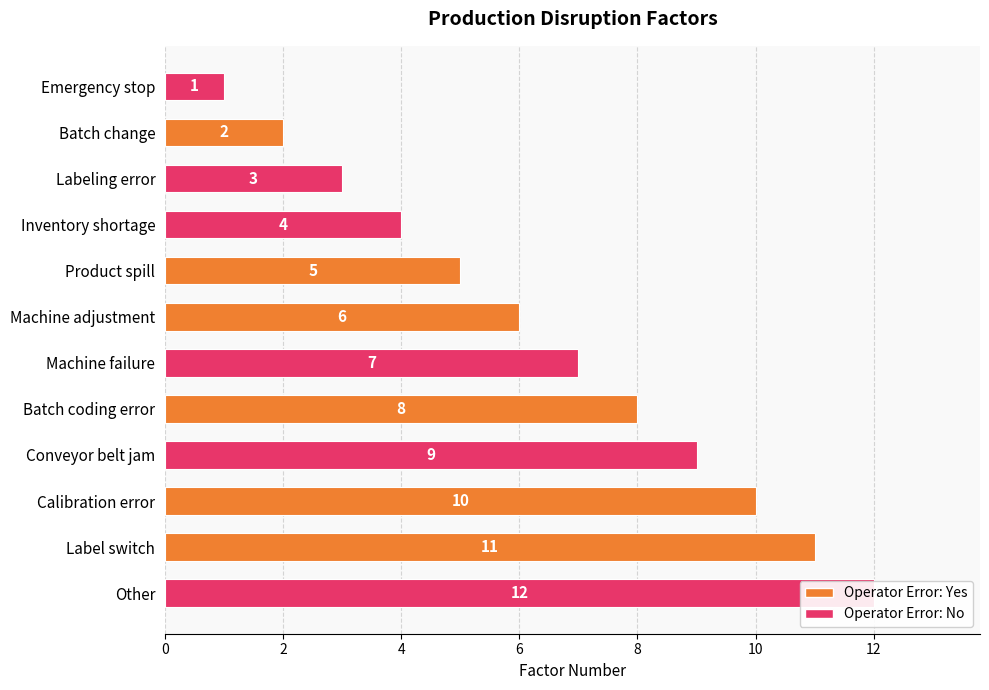

Rank the categories by value from highest to lowest.

Other, Label switch, Calibration error, Conveyor belt jam, Batch coding error, Machine failure, Machine adjustment, Product spill, Inventory shortage, Labeling error, Batch change, Emergency stop